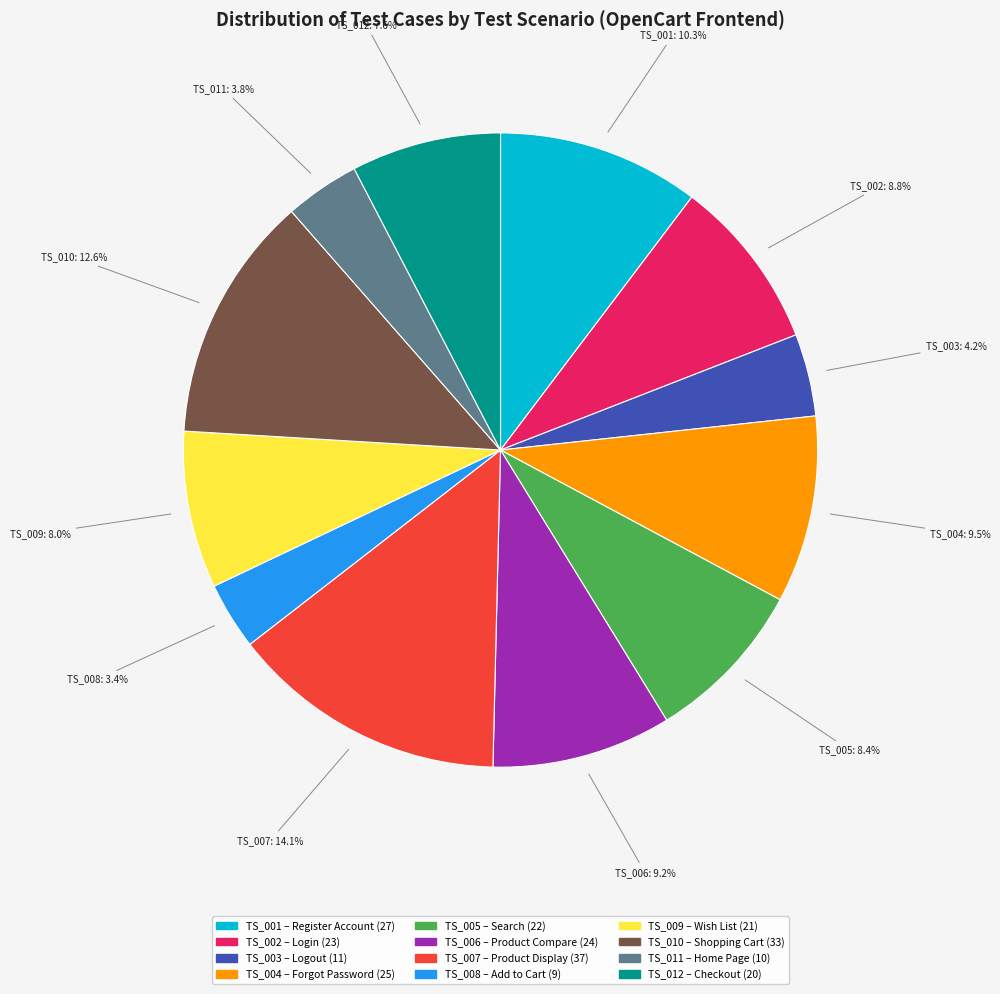

The TS_008 slice represents 3% of the pie. True or false?

True